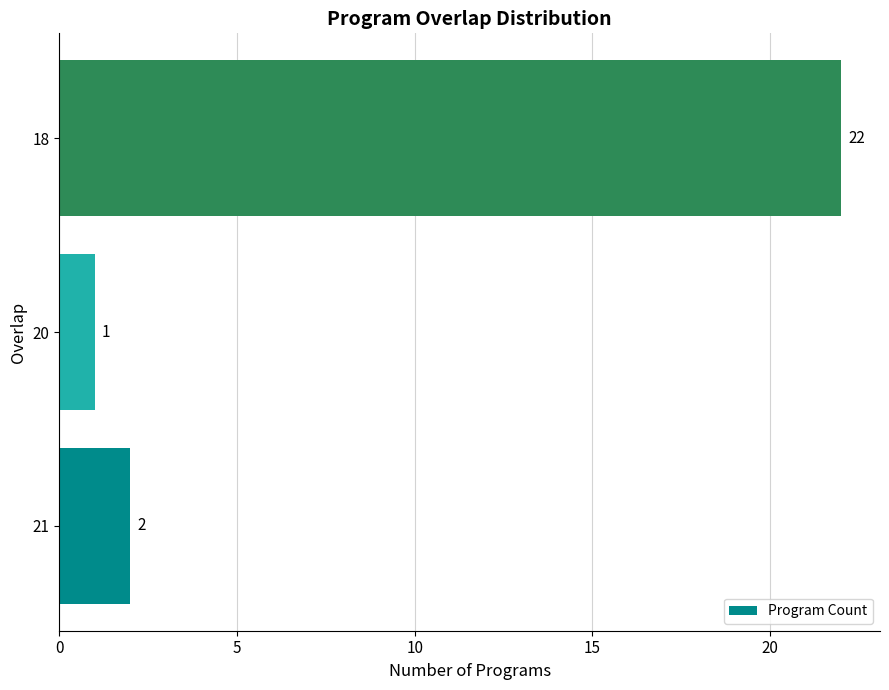

How many bars are there in total?

3